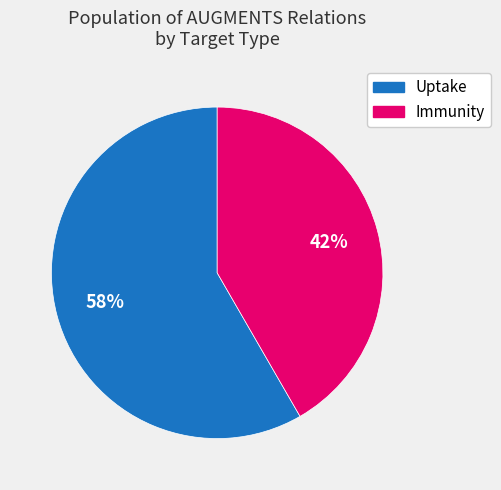

How many slices are in this pie chart?

2